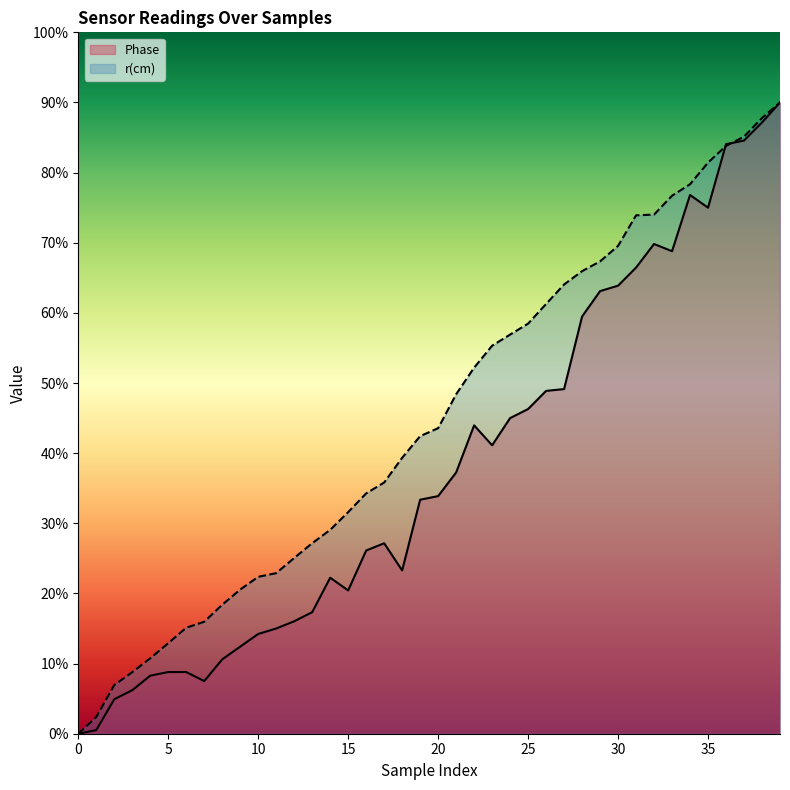

What is the value of the Phase point at the 13th from the left?

0.2